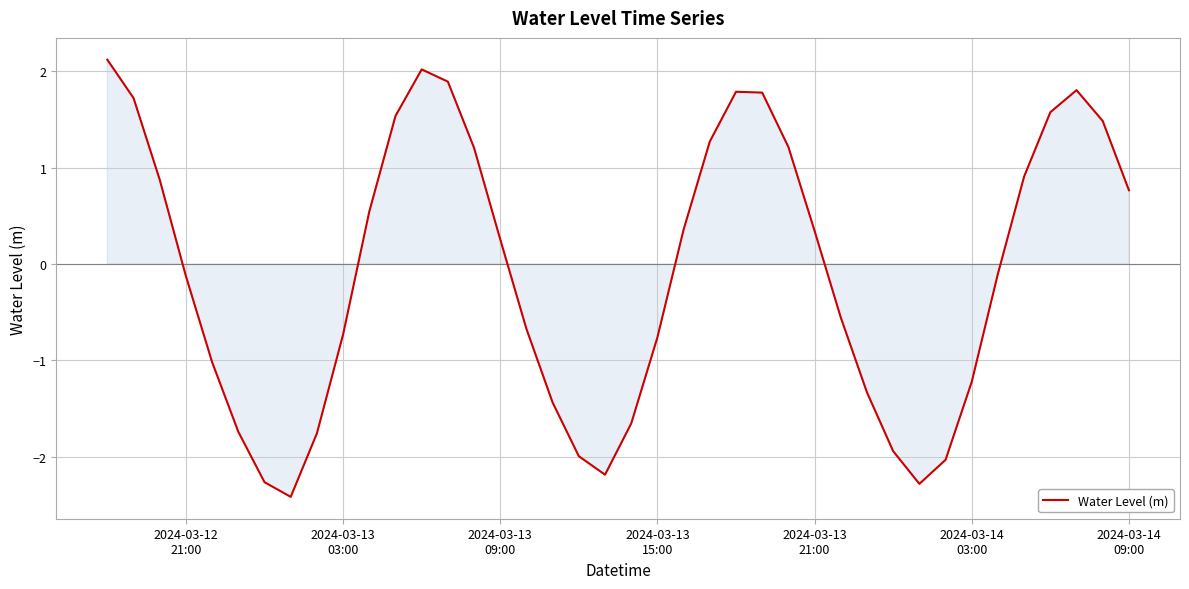

How many values are below zero?

20